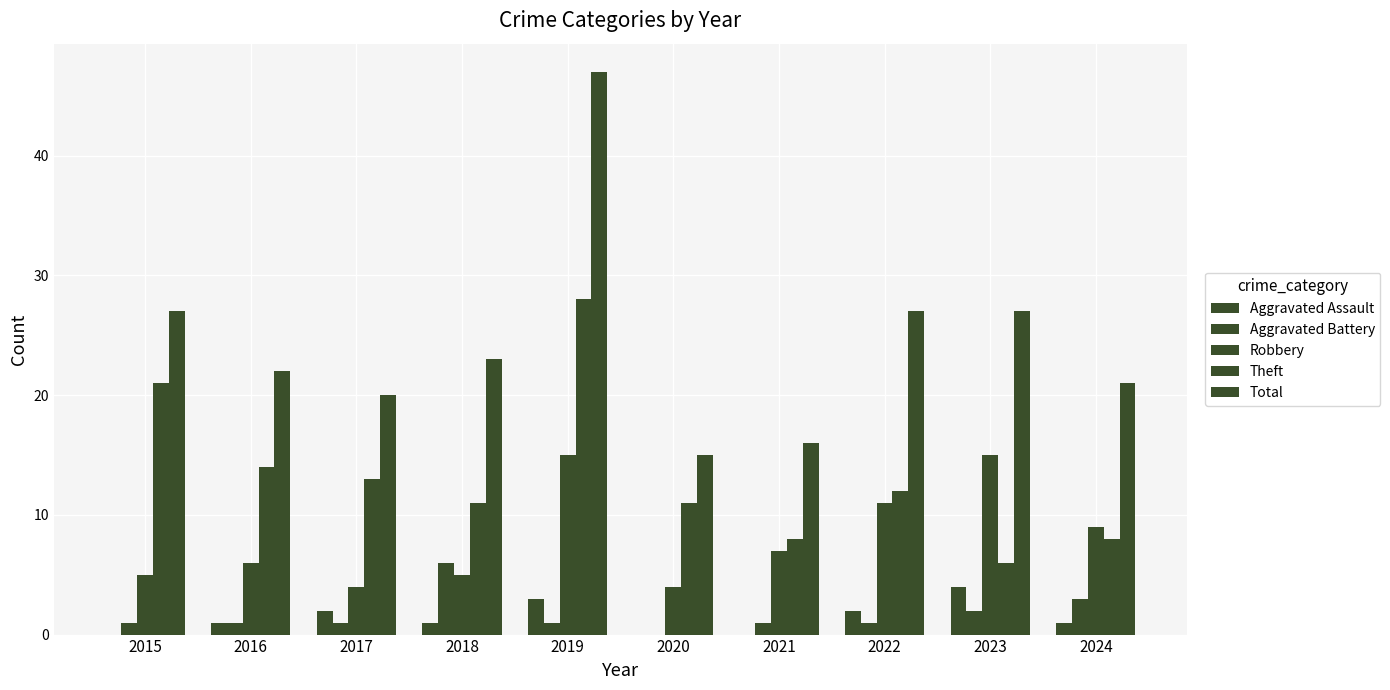

The Aggravated Assault series shows 2 at 2022. True or false?

True